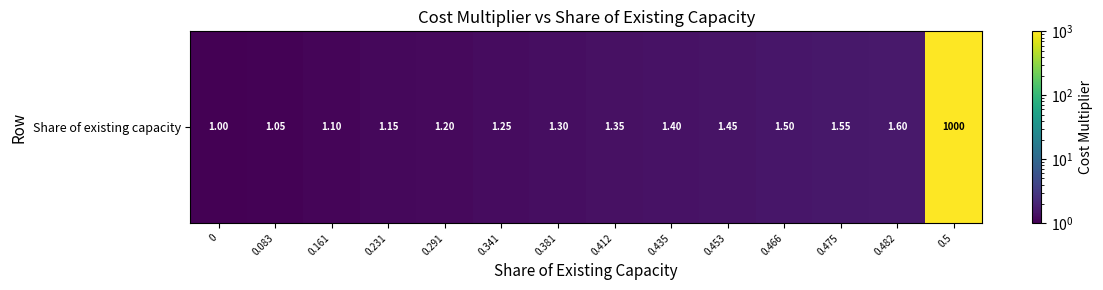

List the labels in order of value, largest first.

0.5, 0.482, 0.475, 0.466, 0.453, 0.435, 0.412, 0.381, 0.341, 0.291, 0.231, 0.161, 0.083, 0